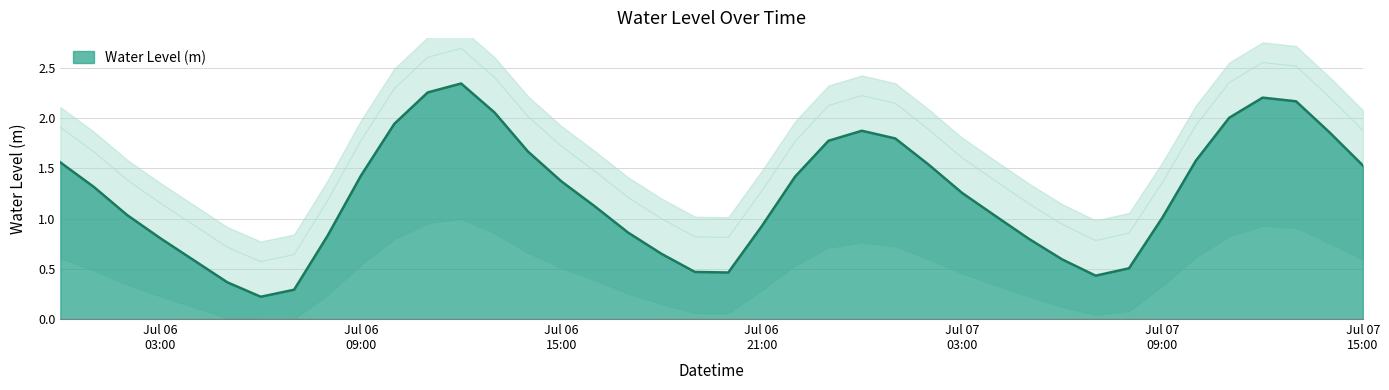

What is the greatest value displayed?

2.3